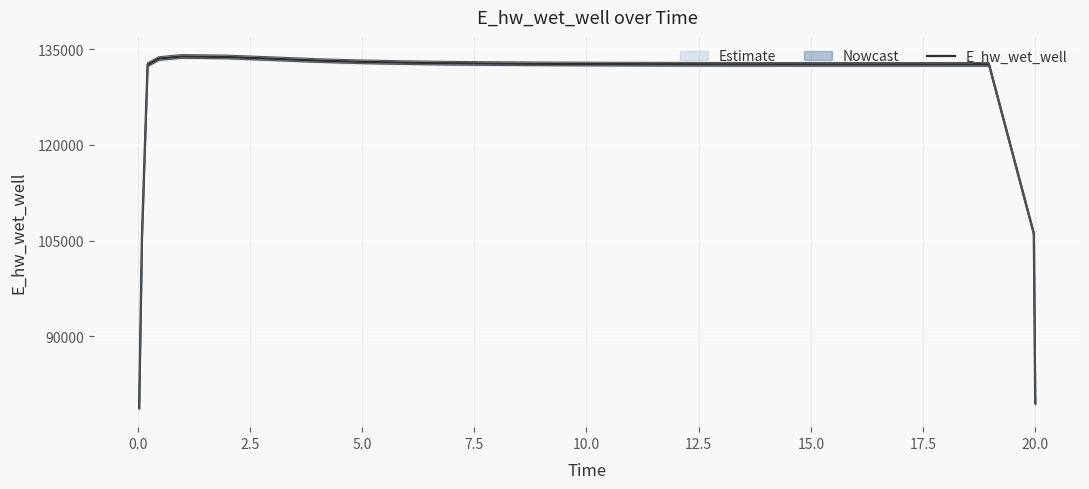

What is the maximum value for E_hw_wet_well?

133850.0